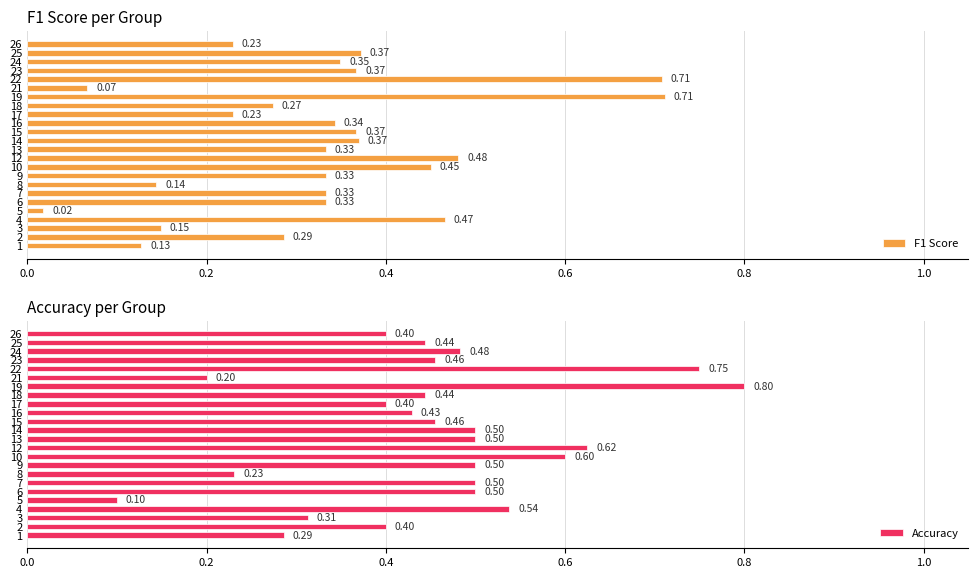

What is the difference between the maximum and second lowest values in the Accuracy series?

0.6